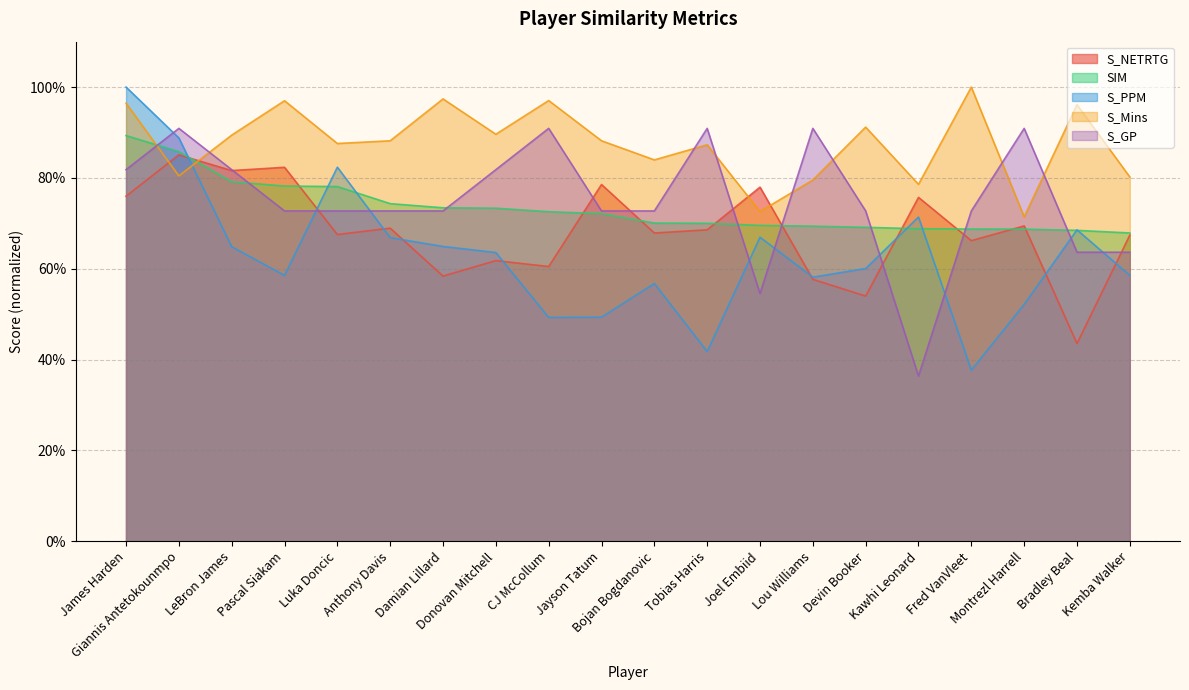

Reading right to left, list all the values displayed in this chart.

S_NETRTG: 0.7	0.4	0.7	0.7	0.8	0.5	0.6	0.8	0.7	0.7	0.8	0.6	0.6	0.6	0.7	0.7	0.8	0.8	0.9	0.8
SIM: 0.7	0.7	0.7	0.7	0.7	0.7	0.7	0.7	0.7	0.7	0.7	0.7	0.7	0.7	0.7	0.8	0.8	0.8	0.9	0.9
S_PPM: 0.6	0.7	0.5	0.4	0.7	0.6	0.6	0.7	0.4	0.6	0.5	0.5	0.6	0.6	0.7	0.8	0.6	0.6	0.9	1.0
S_Mins: 0.8	1.0	0.7	1.0	0.8	0.9	0.8	0.7	0.9	0.8	0.9	1.0	0.9	1.0	0.9	0.9	1.0	0.9	0.8	1.0
S_GP: 0.6	0.6	0.9	0.7	0.4	0.7	0.9	0.5	0.9	0.7	0.7	0.9	0.8	0.7	0.7	0.7	0.7	0.8	0.9	0.8